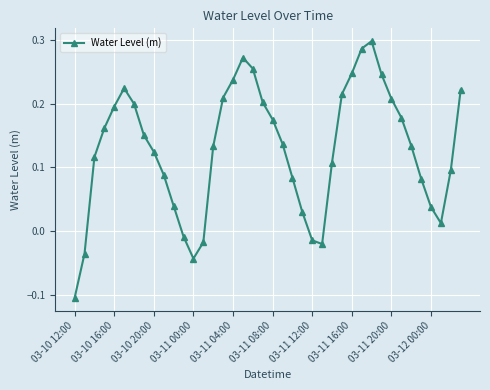

How many data points are above 0?

33